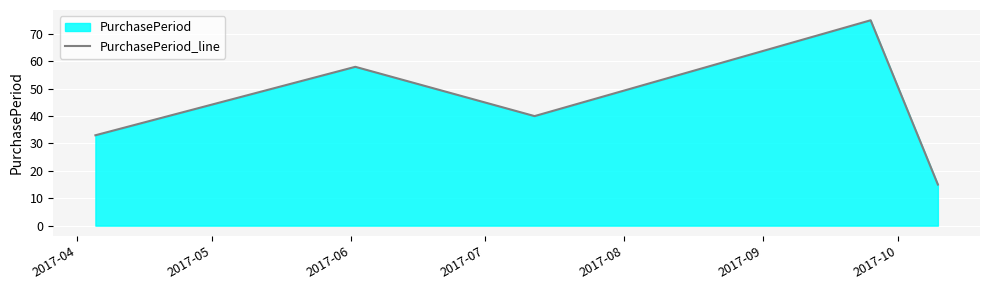

What is the value of the 1st point from the left?

33